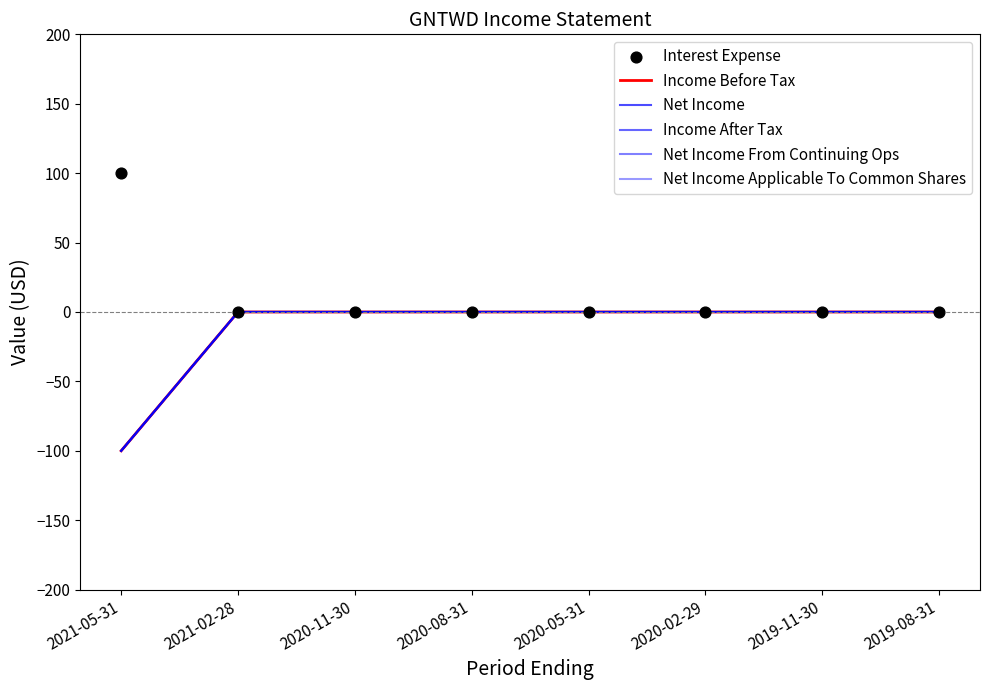

Which series has the largest Y range (max minus min)?

Income Before Tax